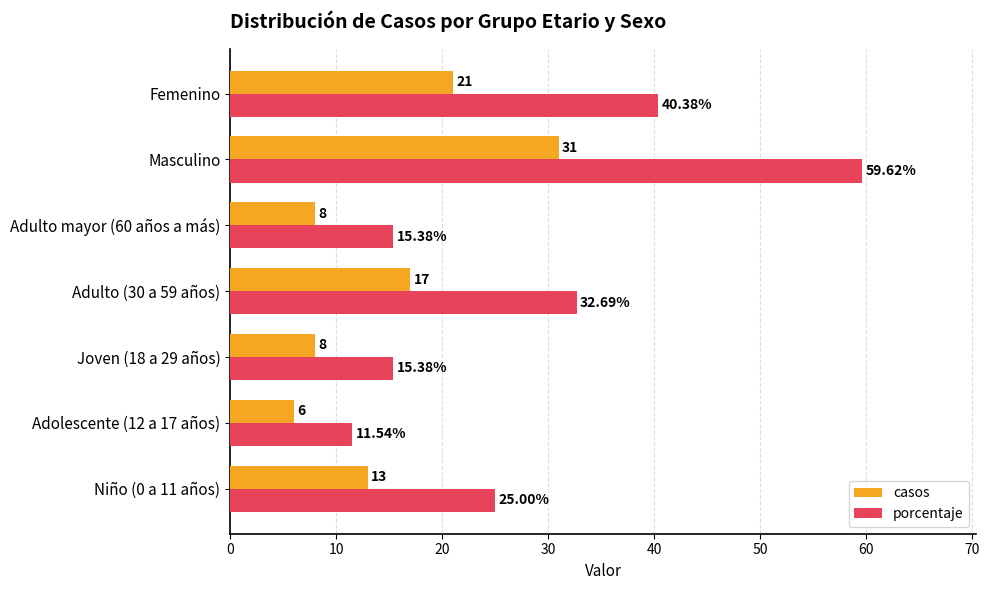

How many categories are shown in the chart?

7